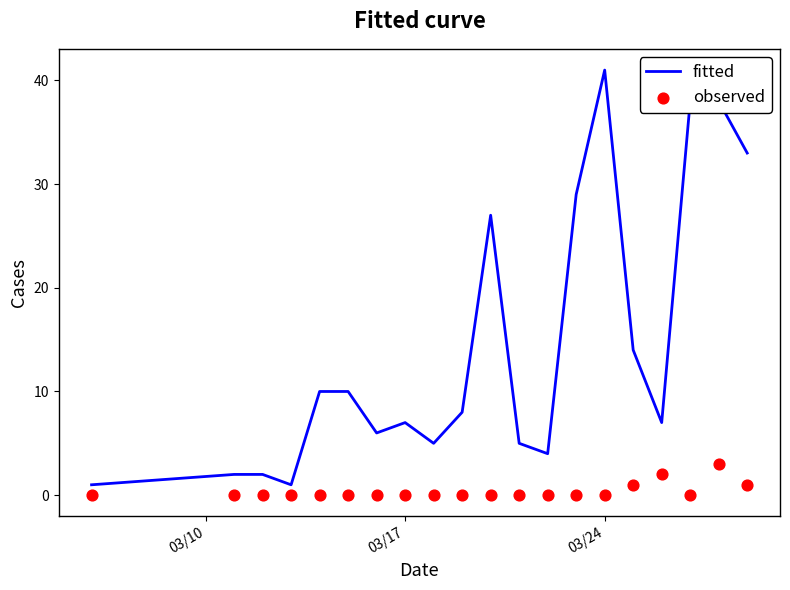

Which series contains the lowest Y value?

observed